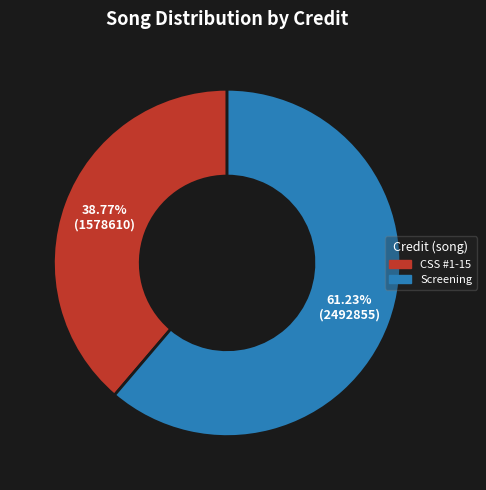

What is the ratio of the value at CSS #1-15 to the value at Screening?

0.6